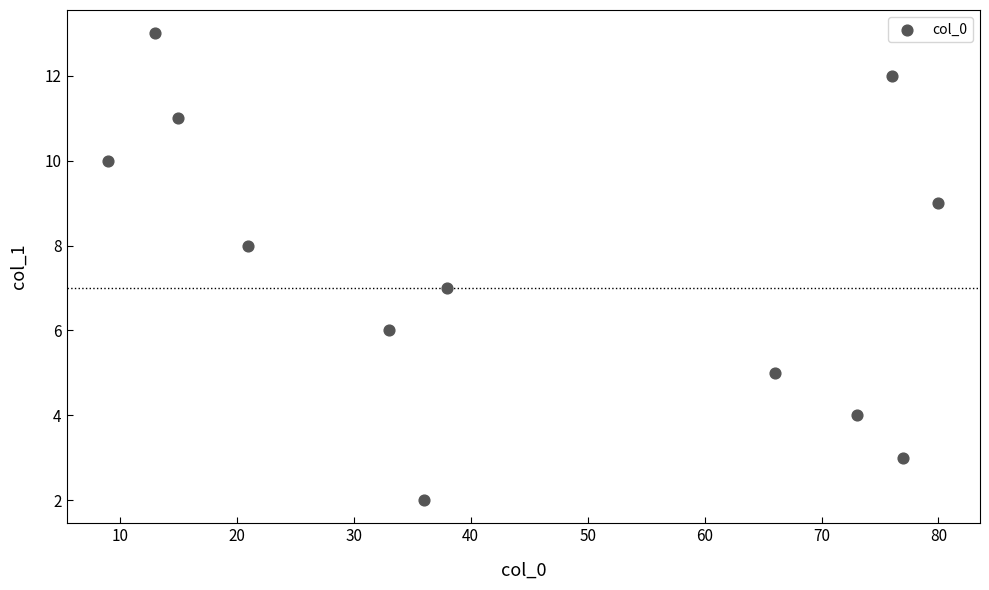

What is the range of X values (max minus min)?

71.0